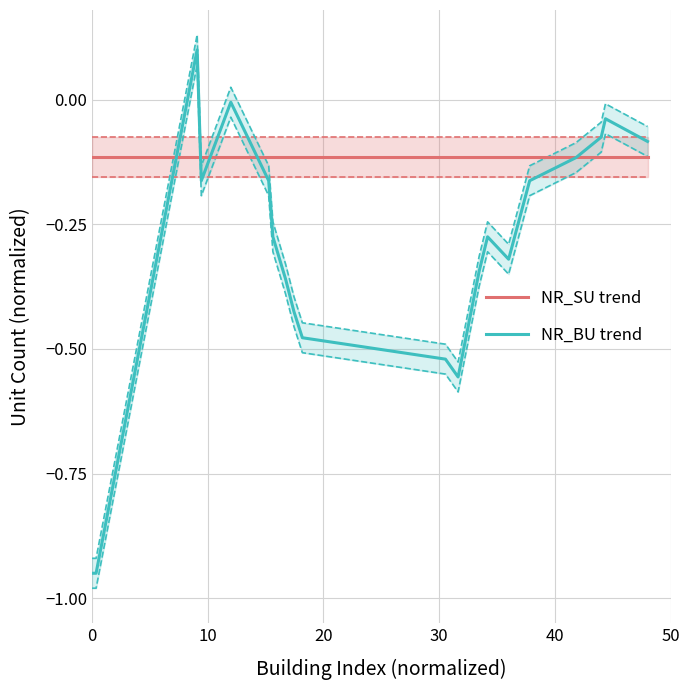

How many values in the NR_BU trend series are below 0?

19